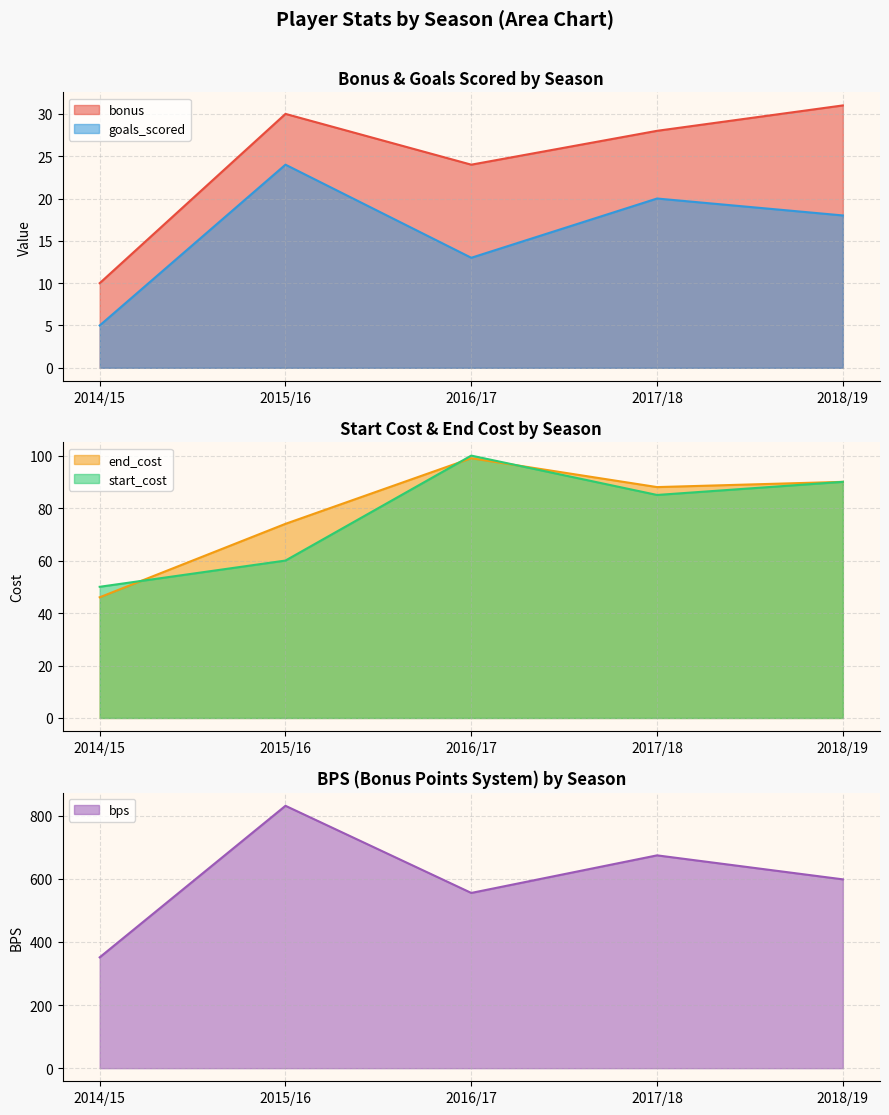

In bps, how many points are lower than both neighbors (excluding endpoints)?

1